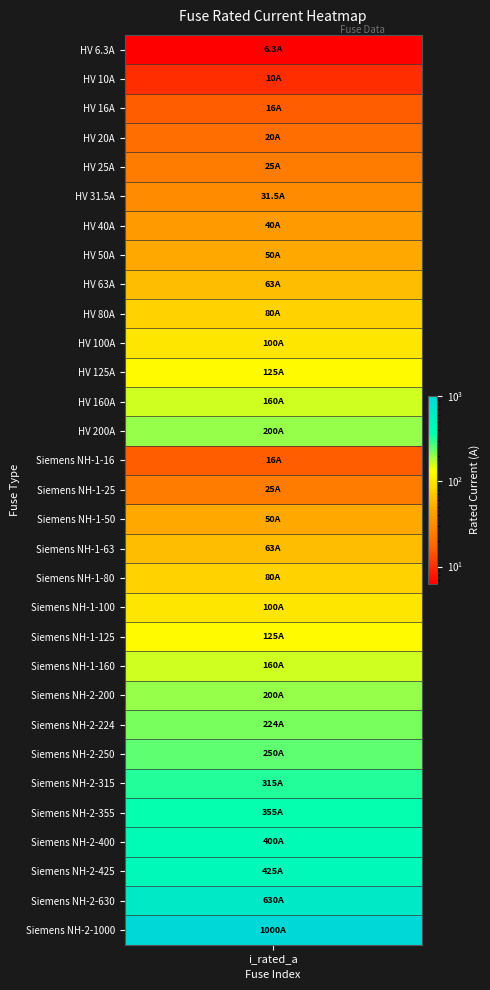

How many values are below 100?

15